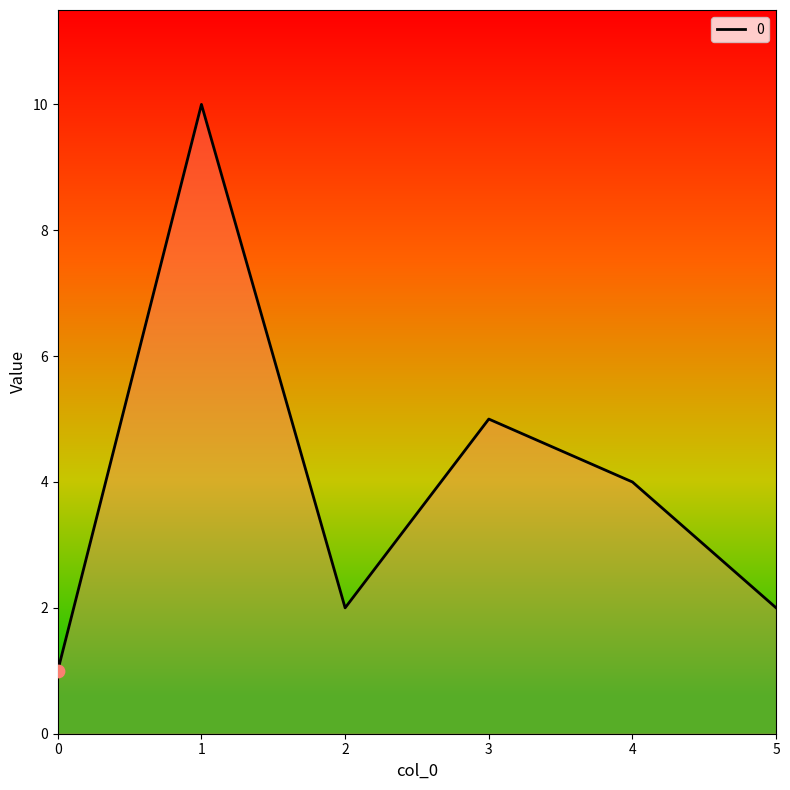

What is the change in value from 1 to 2?

-8